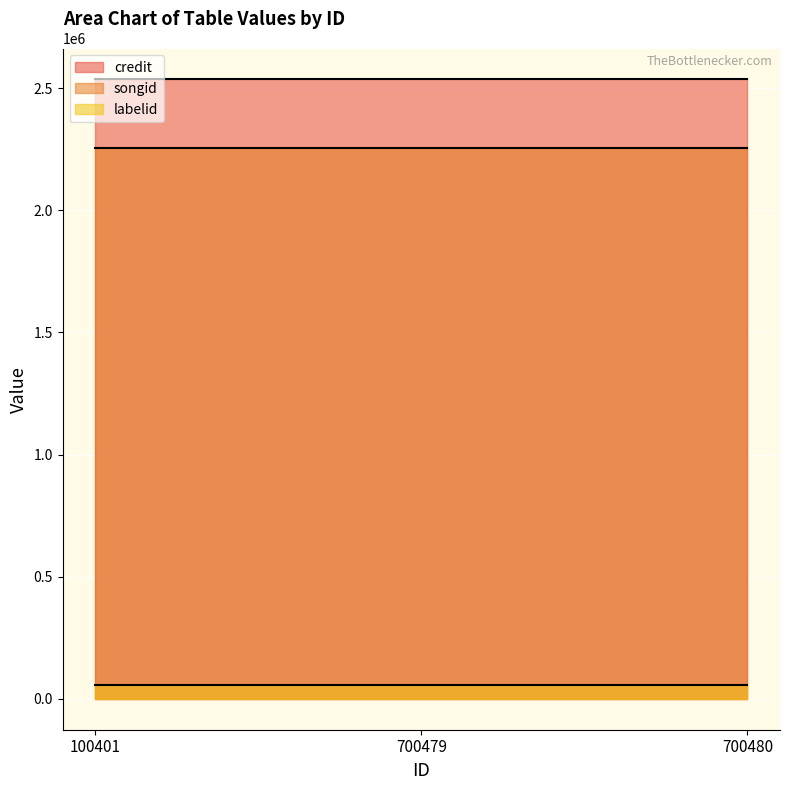

Which series changed the most between 700479 and 700480?

credit